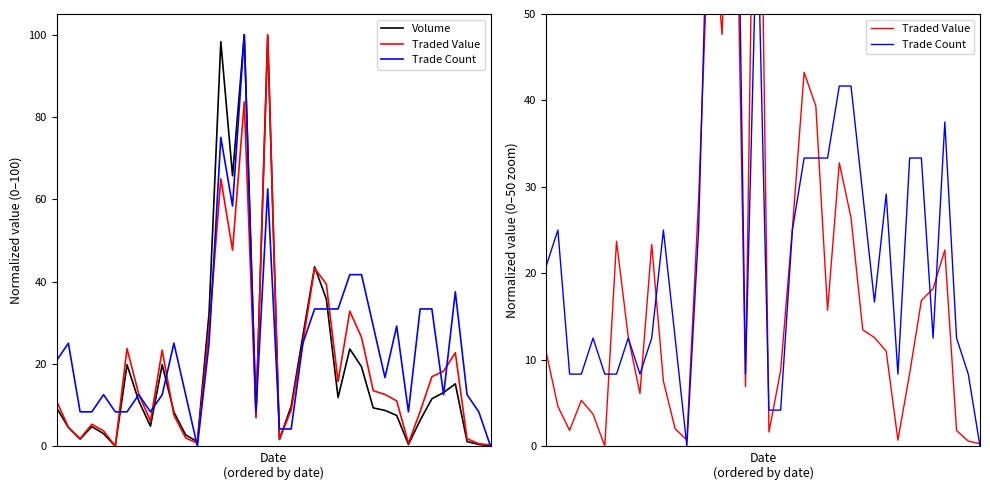

Where is the first local maximum for Traded Value?

3